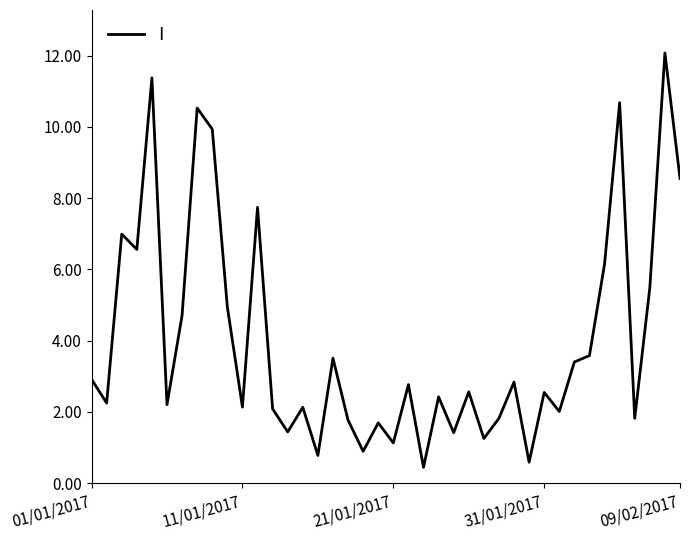

What is the maximum value shown in the chart?

12.1